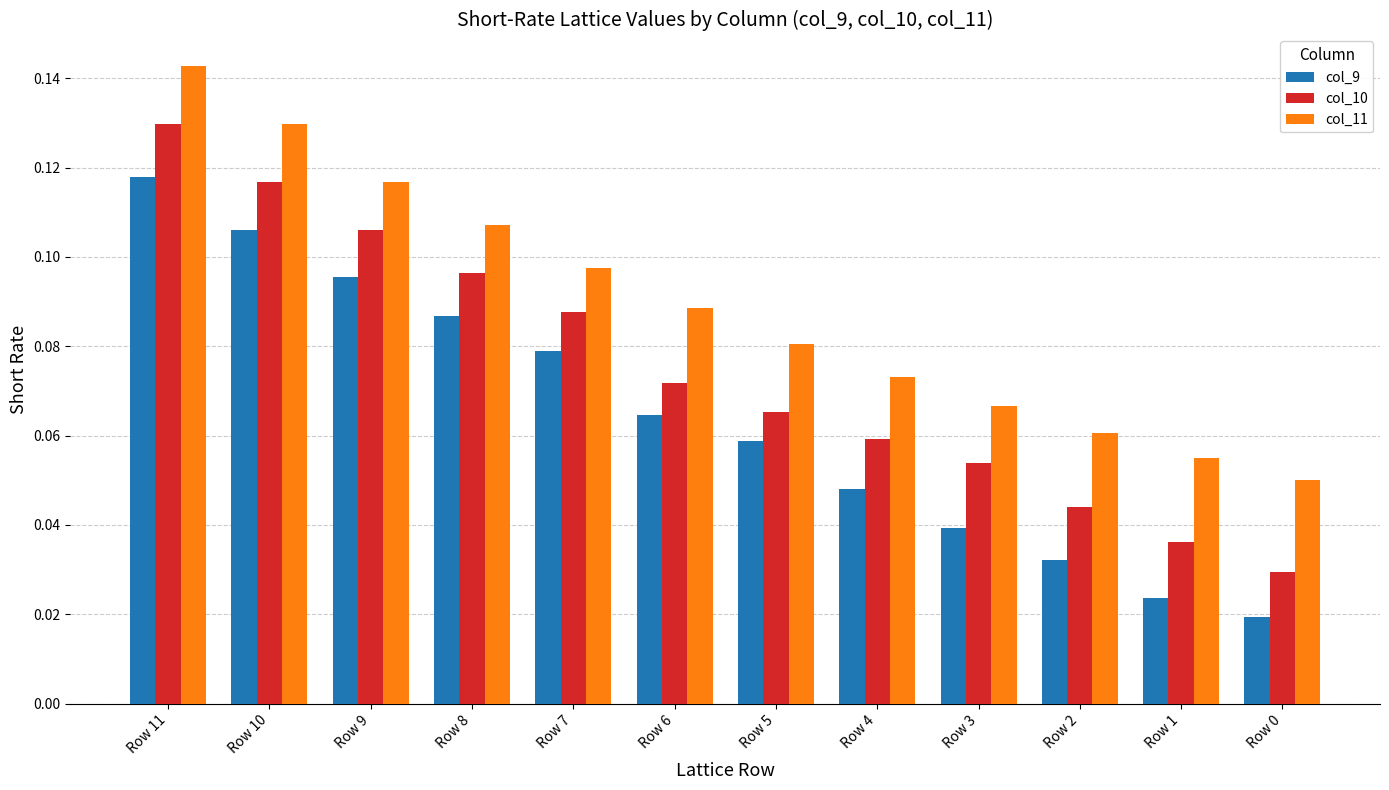

Between Row 5 and Row 2, which series saw the biggest shift?

col_9